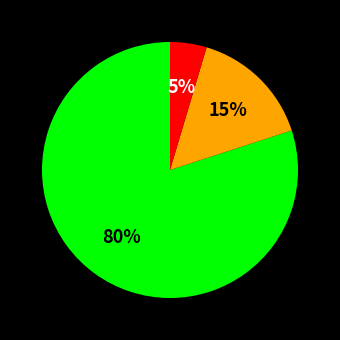

Is there a majority slice in this chart?

Yes